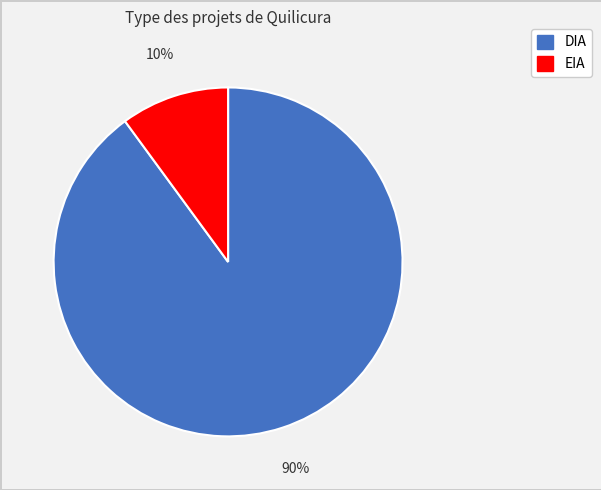

What is the smallest slice in the pie chart?

EIA